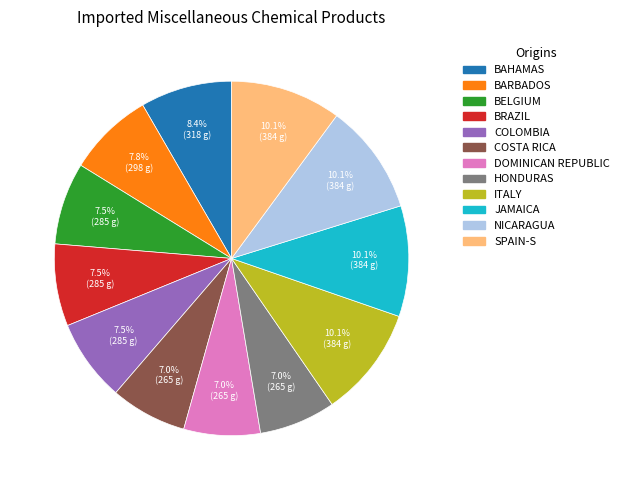

What portion of the pie excludes ITALY?

89.9%